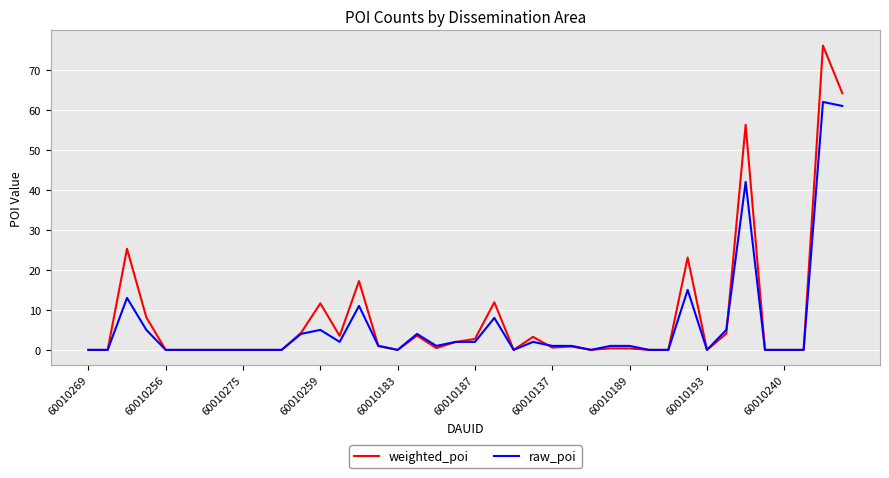

What is the average value of the weighted_poi series?

8.0